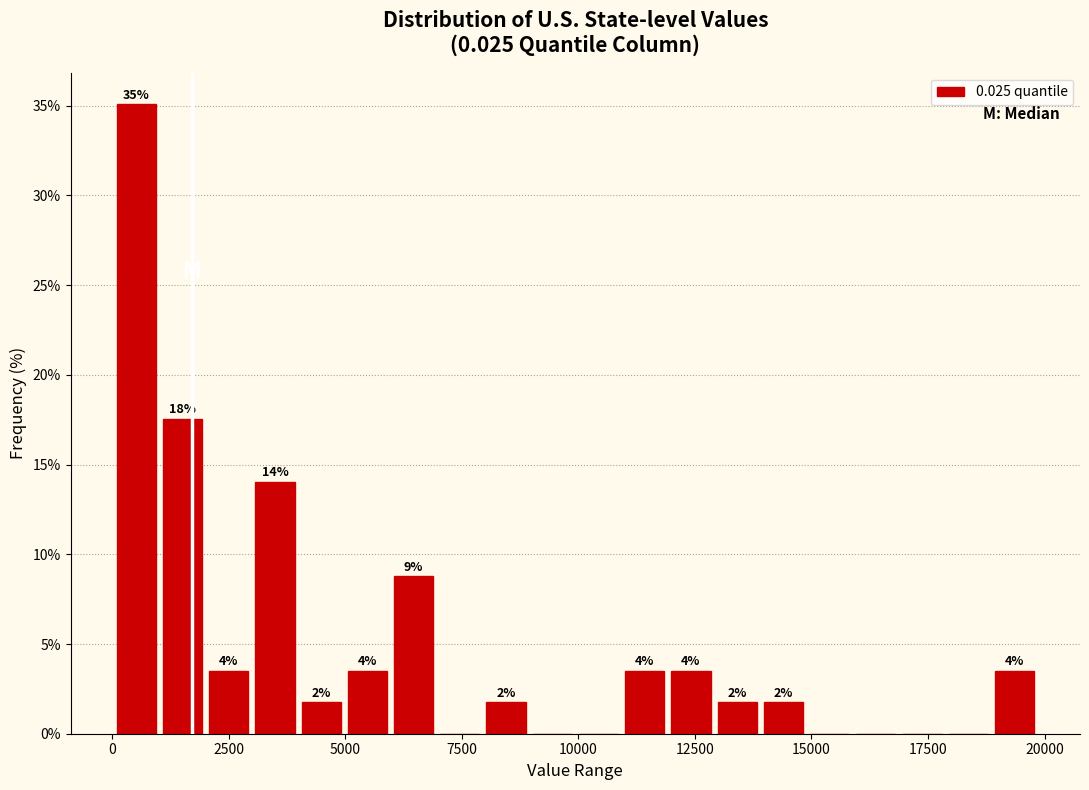

Read against the x-axis, roughly where is the centre of the tallest bar?

500